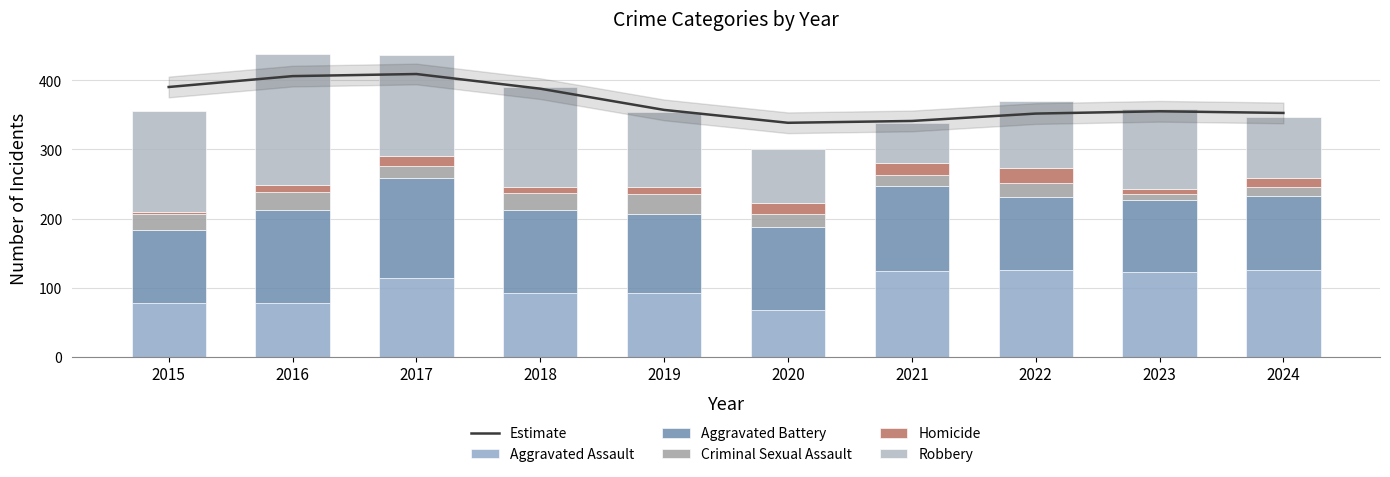

Where does the Homicide series first go above 14?

2020